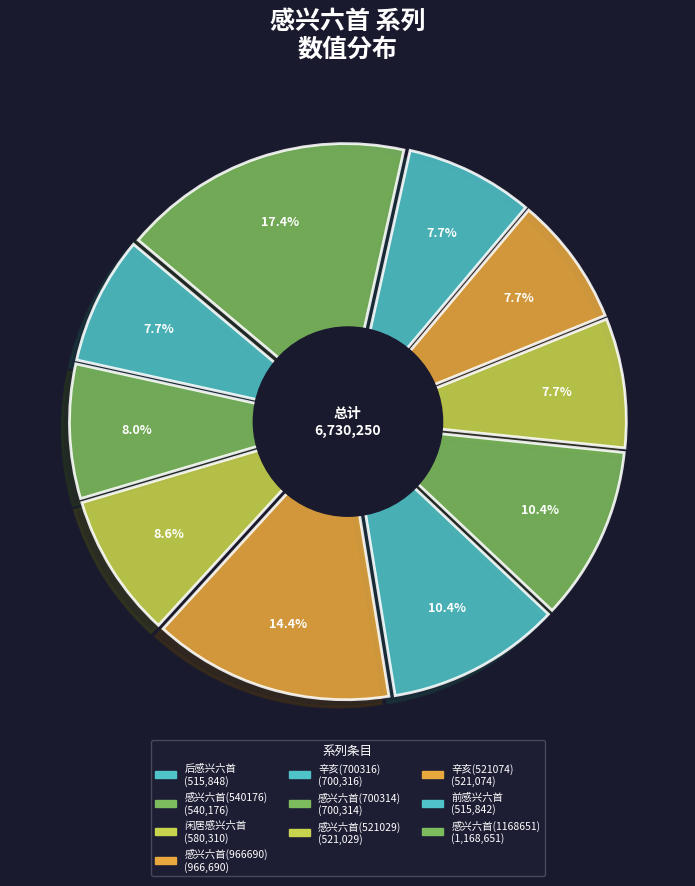

The 感兴六首 其一 (1168651) slice represents 31% of the pie. True or false?

False